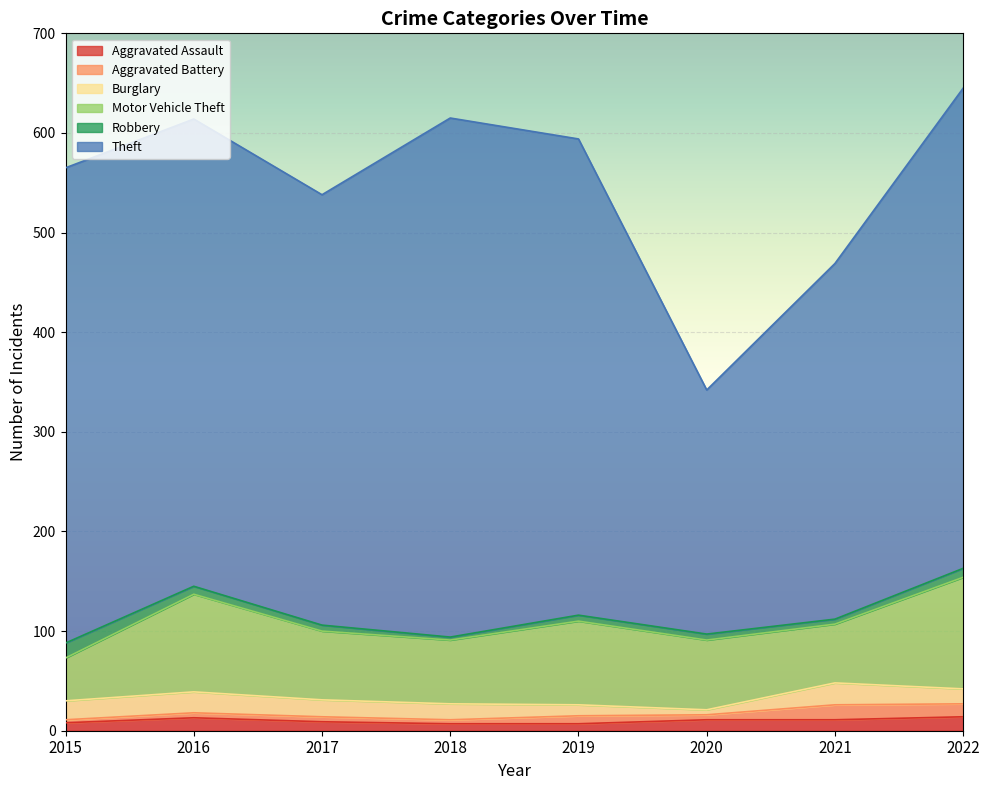

Which series changed the most between 2018 and 2021?

Theft